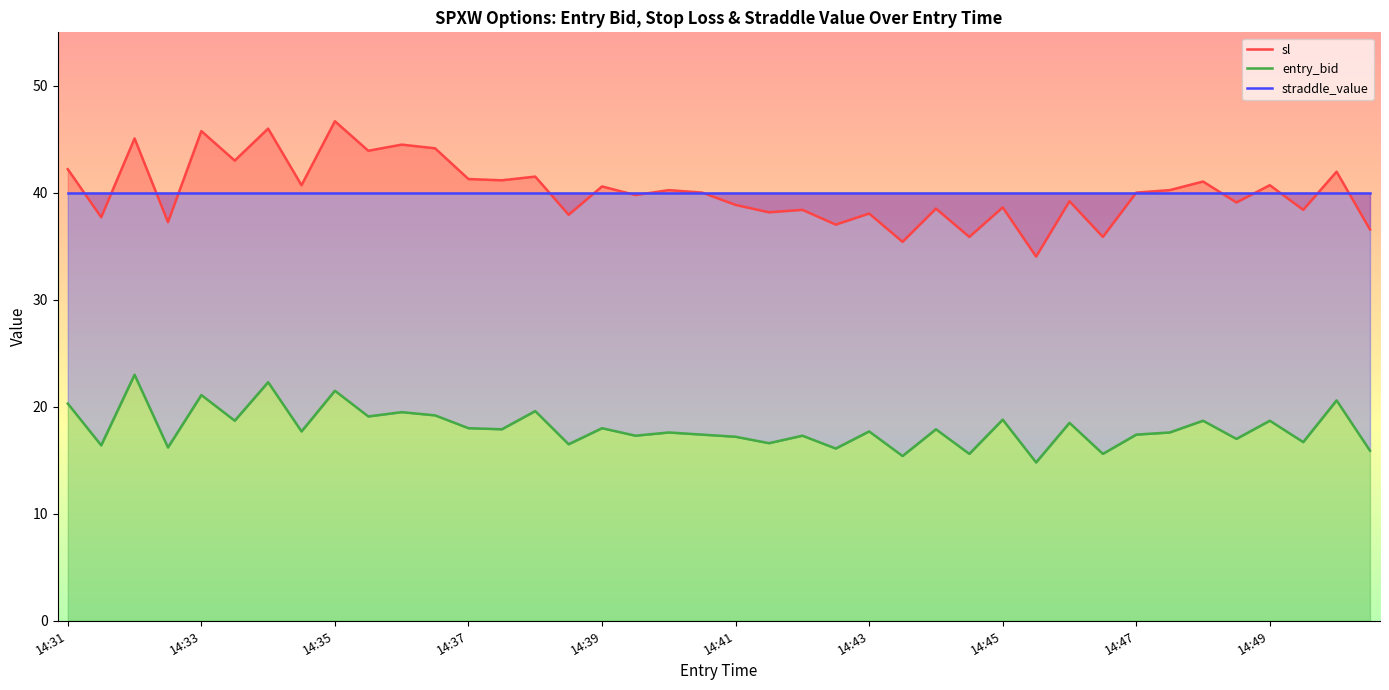

Where does the sl series first go above 40?

14:31